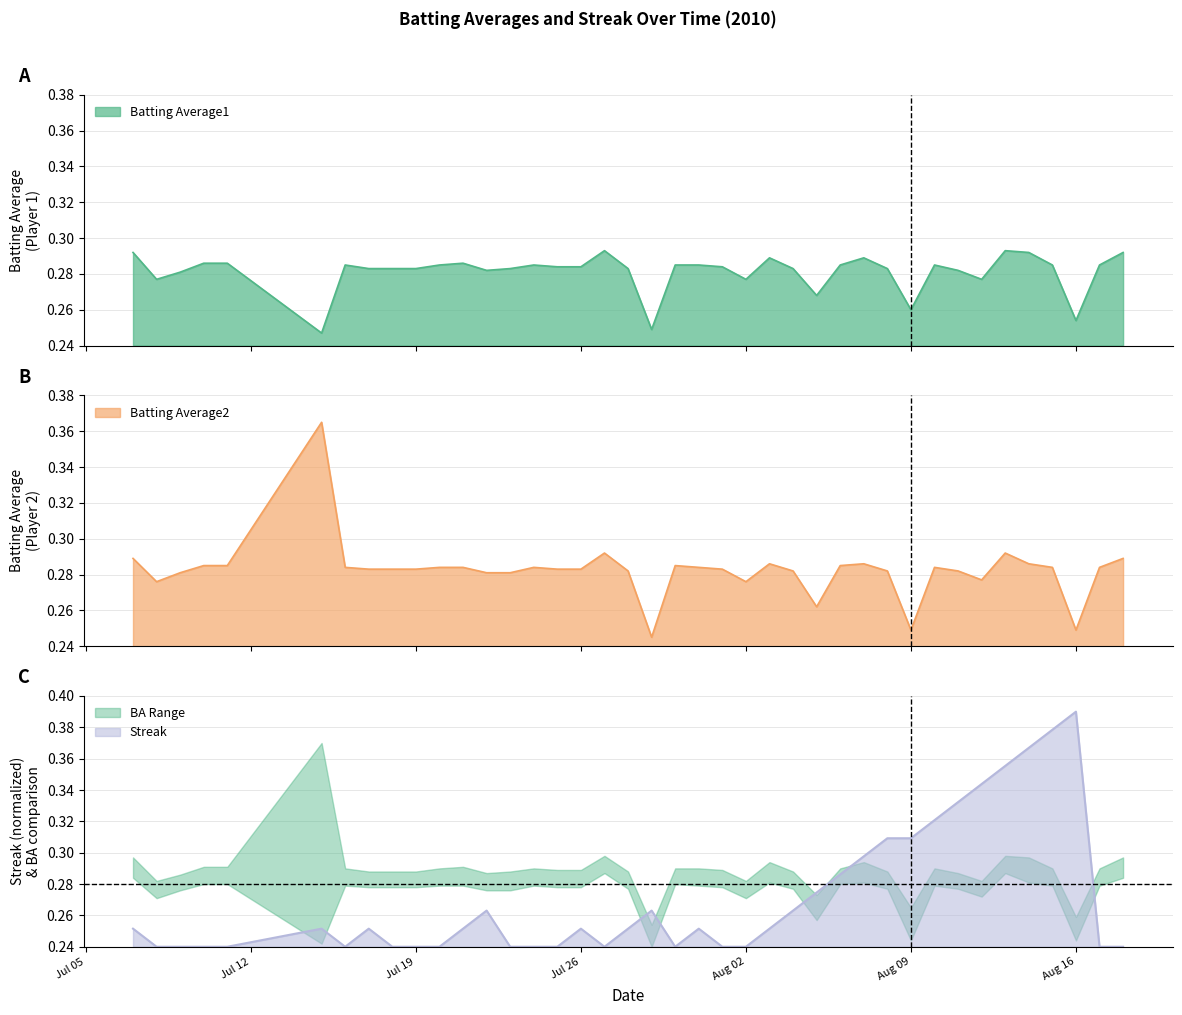

True or false: Batting Average1 and Streak intersect in this chart.

True